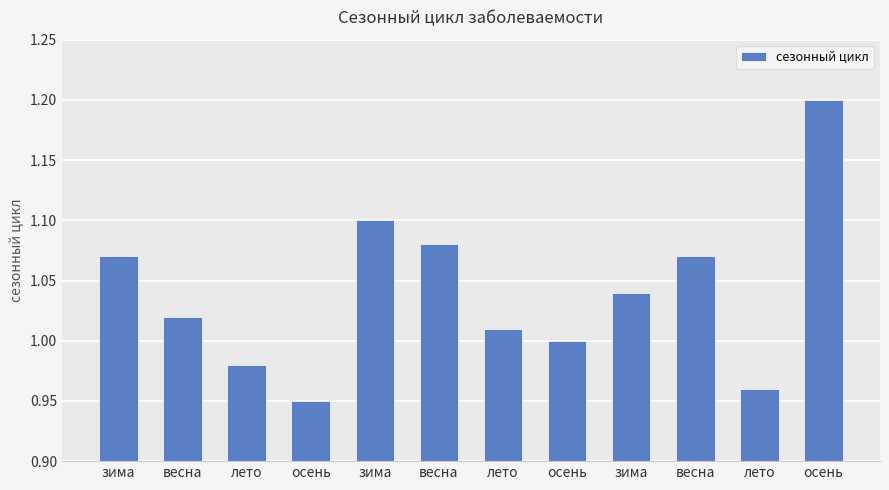

Are the bars horizontal?

No